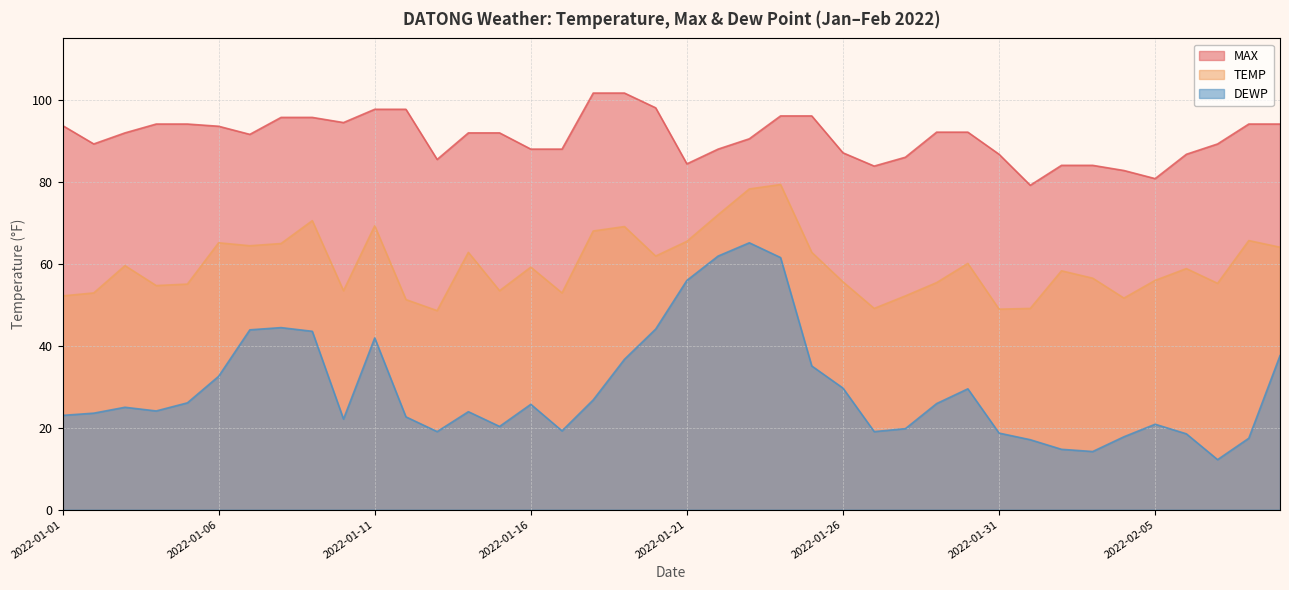

Reading right to left, extract all data points from this chart.

TEMP: 64.0	65.7	55.2	58.8	55.9	51.6	56.5	58.3	49.1	48.9	60.1	55.4	52.2	49.1	55.6	62.8	79.3	78.3	72.0	65.5	61.9	69.1	68.0	52.9	59.2	53.4	62.8	48.6	51.3	69.3	53.4	70.5	64.9	64.4	65.1	55.0	54.7	59.5	52.9	52.2
MAX: 94.1	94.1	89.2	86.7	80.8	82.8	84.0	84.0	79.2	86.7	92.1	92.1	86.0	83.8	87.1	96.1	96.1	90.5	88.0	84.4	98.1	101.7	101.7	88.0	88.0	91.9	91.9	85.5	97.7	97.7	94.5	95.7	95.7	91.6	93.6	94.1	94.1	91.9	89.2	93.7
DEWP: 37.6	17.4	12.2	18.5	20.8	17.8	14.2	14.7	17.1	18.7	29.5	25.9	19.8	19.0	29.7	35.1	61.5	65.1	61.9	55.9	44.1	36.7	26.8	19.2	25.7	20.3	23.9	19.0	22.6	41.9	22.1	43.5	44.4	43.9	32.5	26.1	24.1	25.0	23.5	23.0